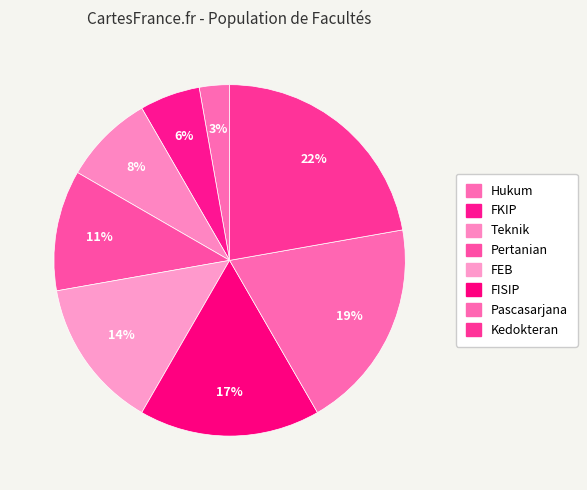

Count the number of slices in the pie.

8